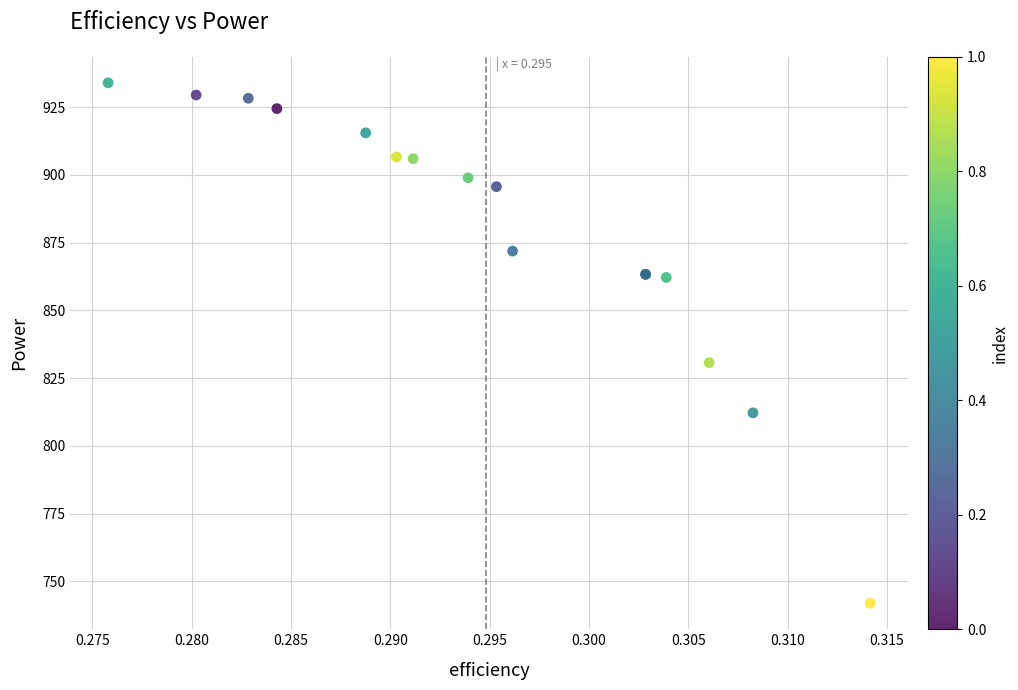

What Y value in the scatter plot is closest to 837?

830.7